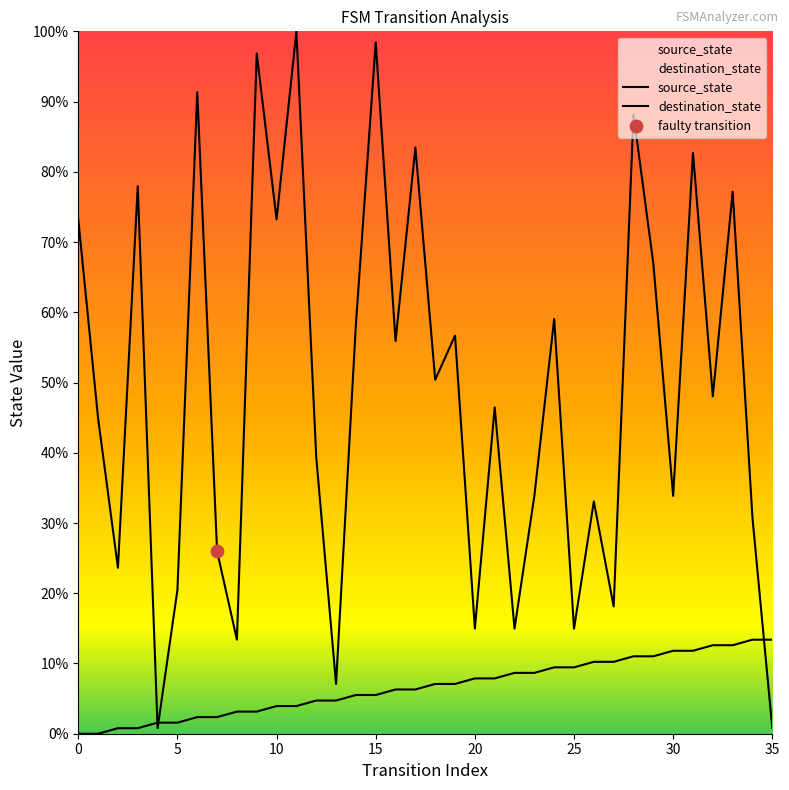

Which series has the largest total across all categories?

destination_state